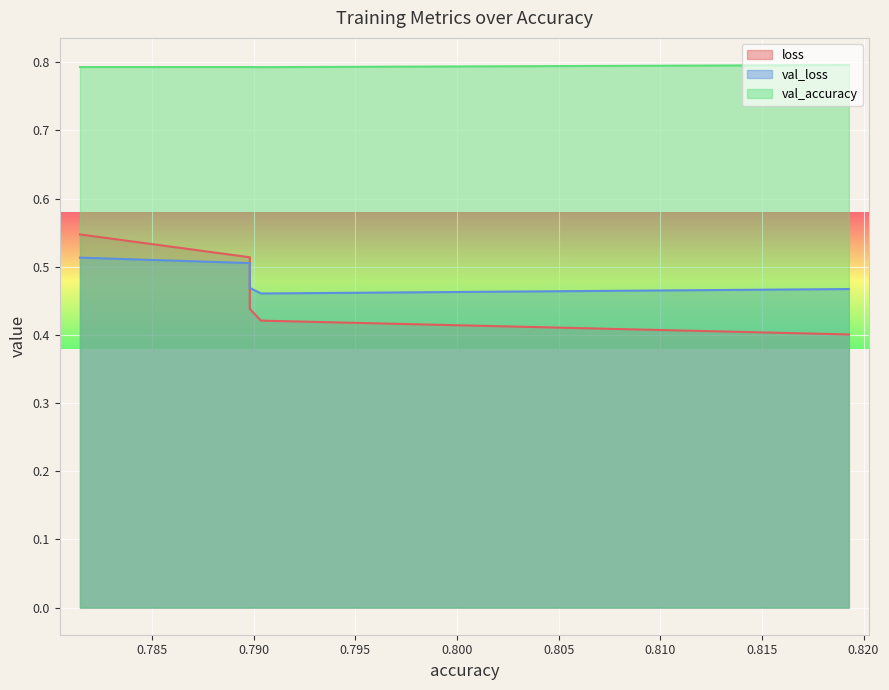

What is the value of the loss point at the 1st from the left?

0.5